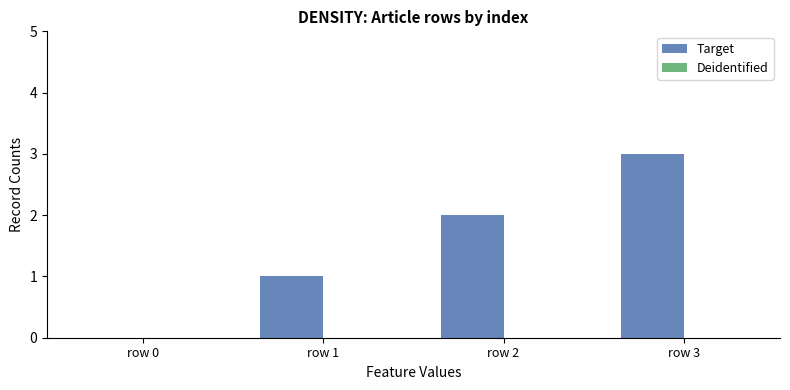

What is the greatest value displayed?

3